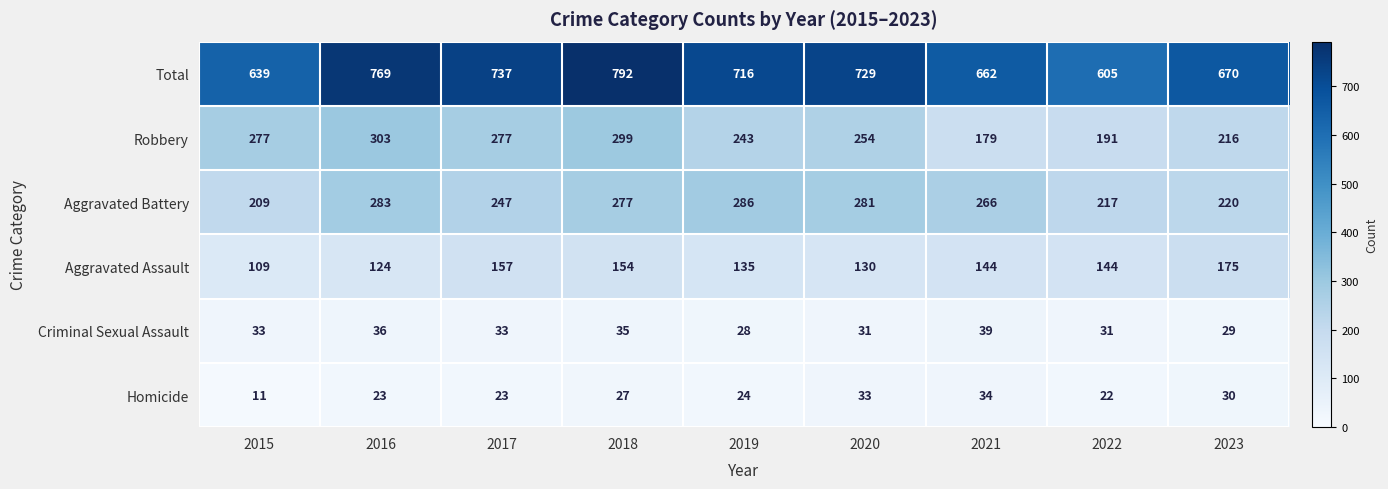

Which series has the largest range (max minus min)?

Total